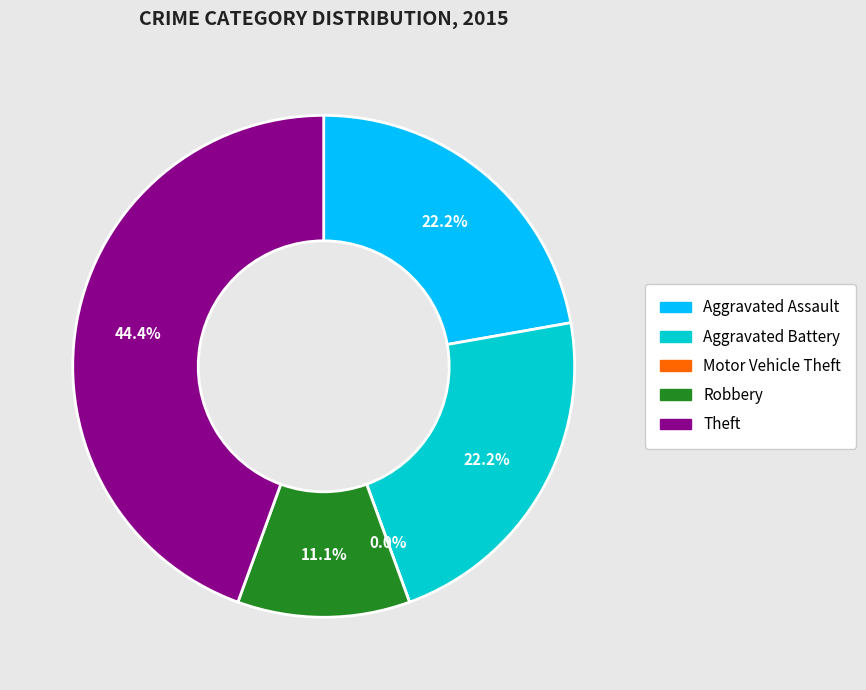

How many slices are in this pie chart?

5